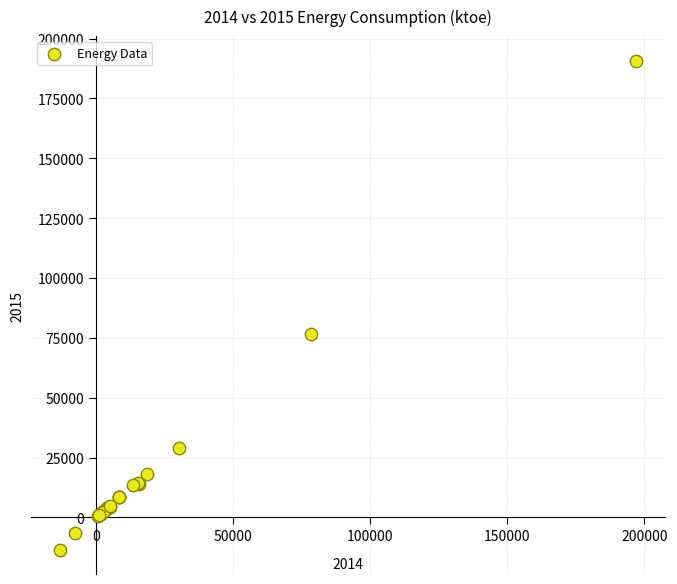

What Y value in the scatter plot is closest to 88668?

76542.0